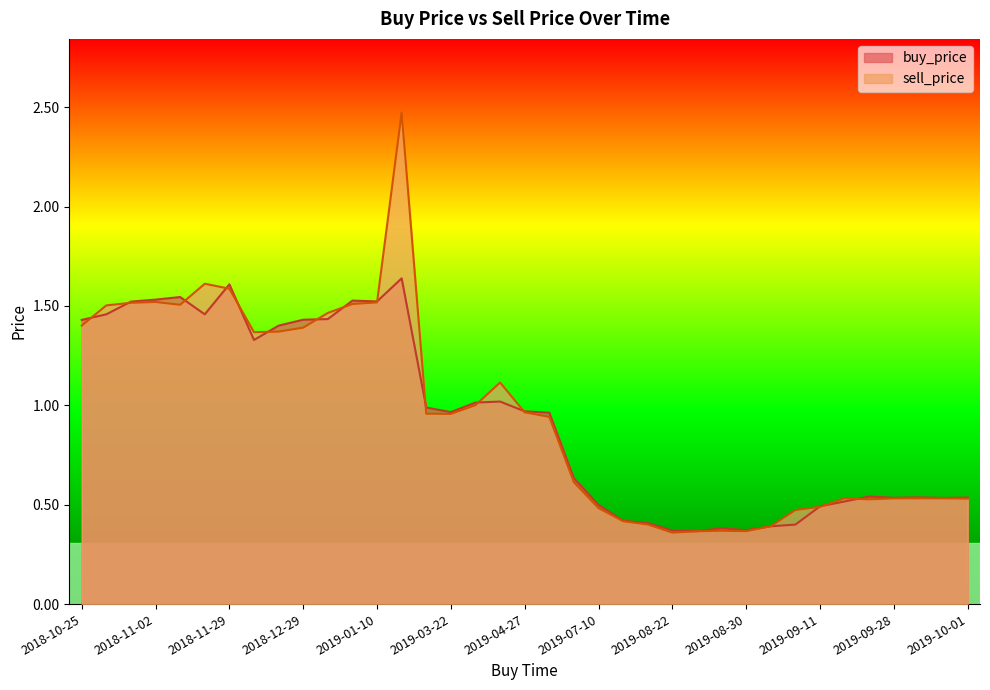

How many series are shown in this chart?

2